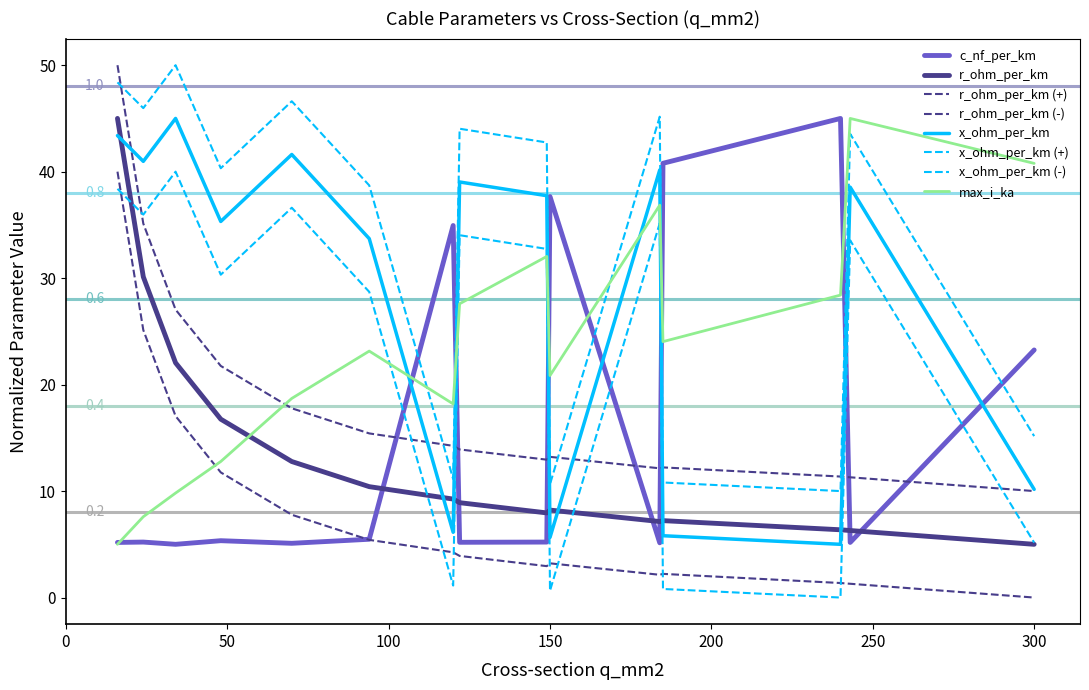

Is this an area chart (filled region under the line)?

No